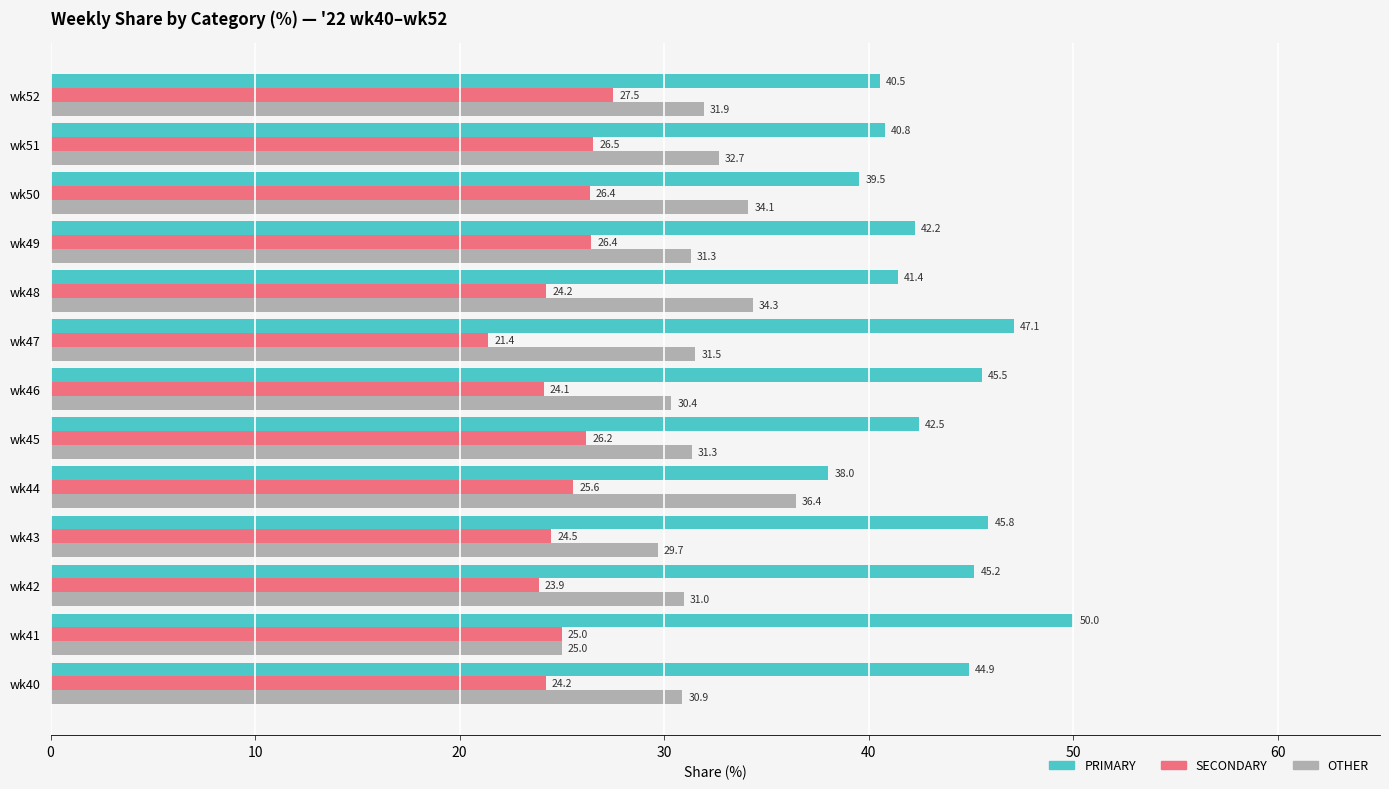

What is the spread (max minus min) of values at wk40?

20.7